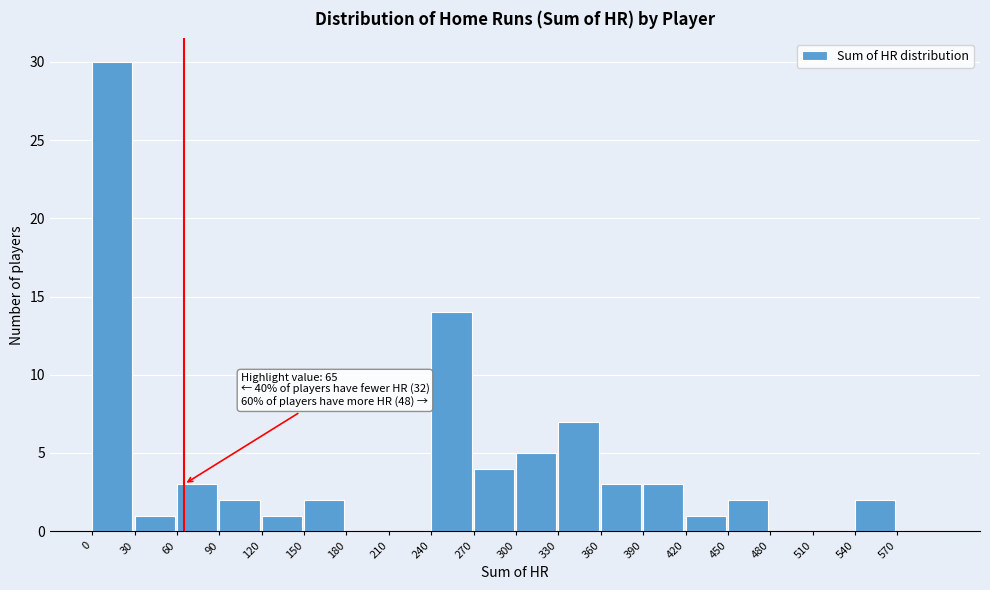

Over which range of the x-axis is the bar tallest?

0 to 30